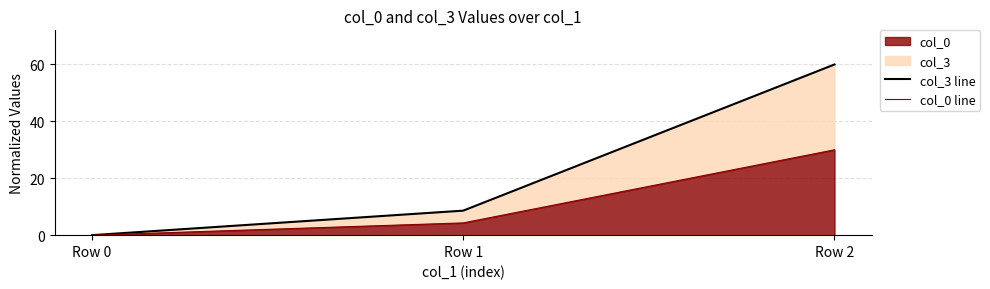

Is it true that col_0 line equals 16.3 at Row 2?

False